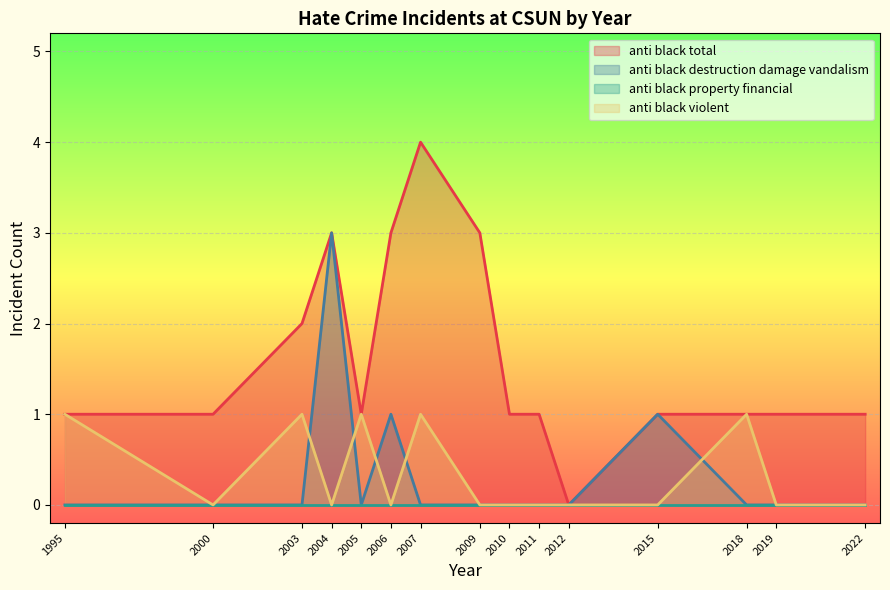

True or false: anti_black_destruction_damage_vandalism has a value of 0 at 2003.

True